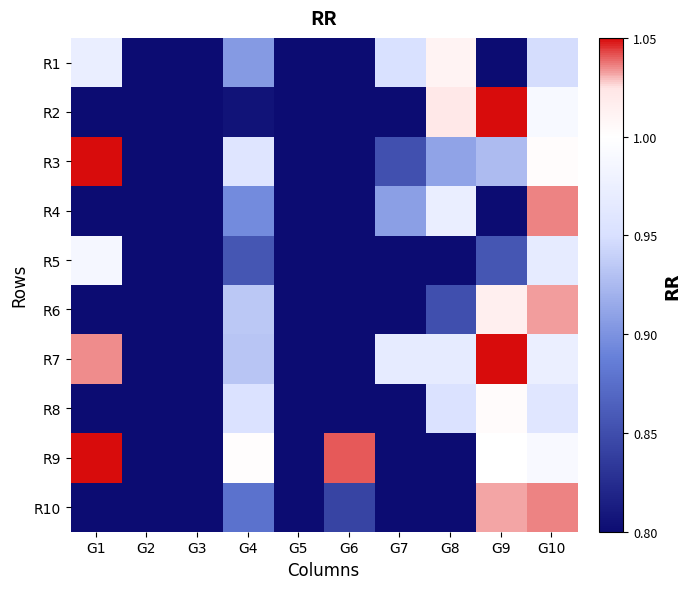

Reading left to right, list all the values displayed in this chart.

R1: G1=1.0	G2=0.0	G3=0.4	G4=0.9	G5=0.2	G6=0.5	G7=1.0	G8=1.0	G9=0.7	G10=0.9
R2: G1=0.2	G2=0.1	G3=0.6	G4=0.8	G5=0.7	G6=0.4	G7=0.6	G8=1.0	G9=1.1	G10=1.0
R3: G1=1.1	G2=0.1	G3=0.2	G4=1.0	G5=0.0	G6=0.4	G7=0.9	G8=0.9	G9=0.9	G10=1.0
R4: G1=0.7	G2=0.2	G3=0.5	G4=0.9	G5=0.3	G6=0.4	G7=0.9	G8=1.0	G9=0.6	G10=1.0
R5: G1=1.0	G2=0.0	G3=0.5	G4=0.9	G5=0.1	G6=0.2	G7=0.8	G8=0.7	G9=0.9	G10=1.0
R6: G1=0.4	G2=0.2	G3=0.5	G4=0.9	G5=0.6	G6=0.5	G7=0.6	G8=0.9	G9=1.0	G10=1.0
R7: G1=1.0	G2=0.2	G3=0.2	G4=0.9	G5=0.2	G6=0.4	G7=1.0	G8=1.0	G9=1.1	G10=1.0
R8: G1=0.7	G2=0.1	G3=0.5	G4=1.0	G5=0.1	G6=0.5	G7=0.6	G8=1.0	G9=1.0	G10=1.0
R9: G1=1.1	G2=0.4	G3=0.6	G4=1.0	G5=0.1	G6=1.0	G7=0.5	G8=0.0	G9=1.0	G10=1.0
R10: G1=0.6	G2=0.4	G3=0.7	G4=0.9	G5=0.3	G6=0.8	G7=0.3	G8=0.2	G9=1.0	G10=1.0